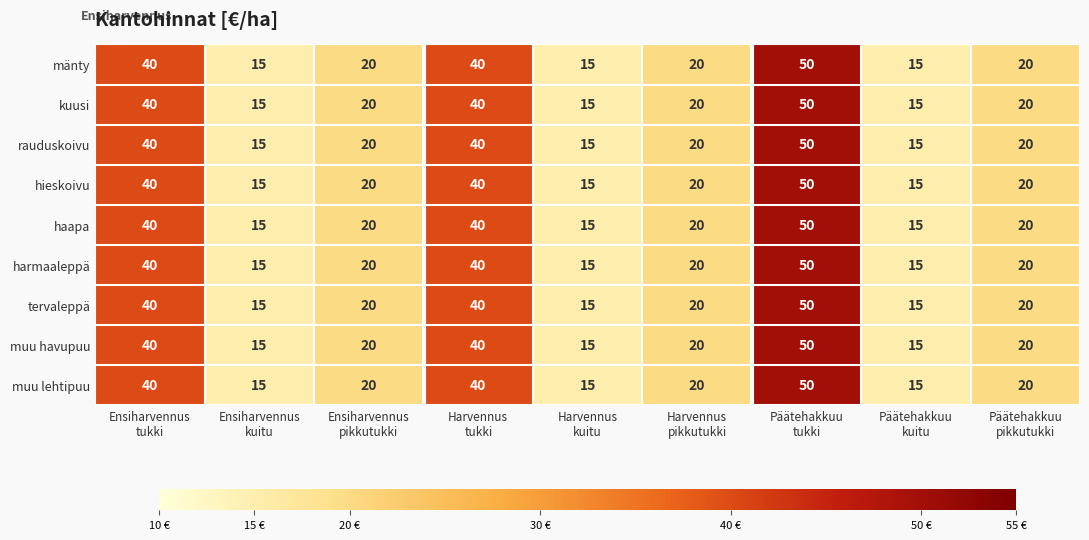

Count the mänty values in the range 15 to 40.

8